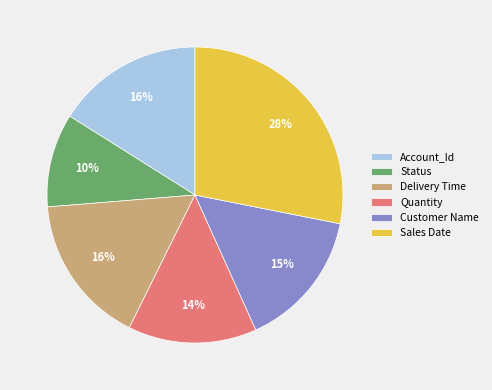

Which category has the smallest portion of the pie?

Status